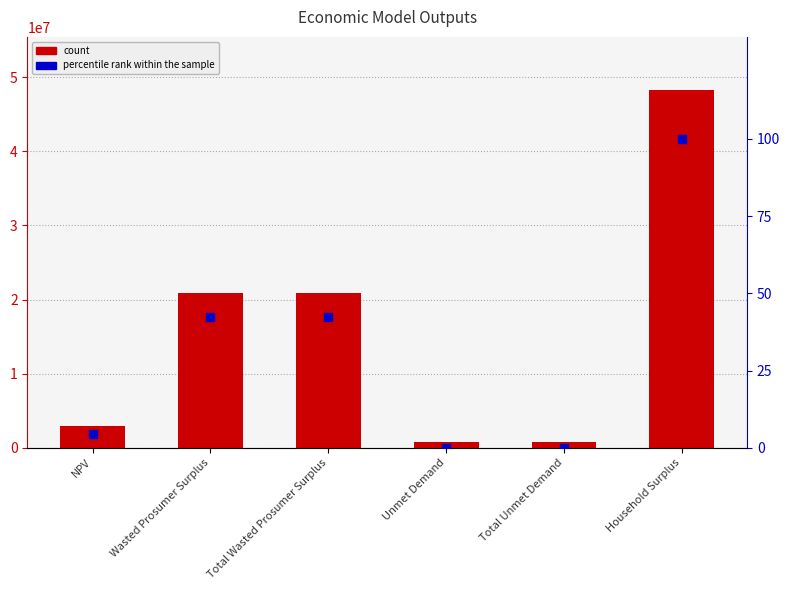

Is the value of percentile rank within the sample at Total Unmet Demand greater than the value of Value at Household Surplus?

No